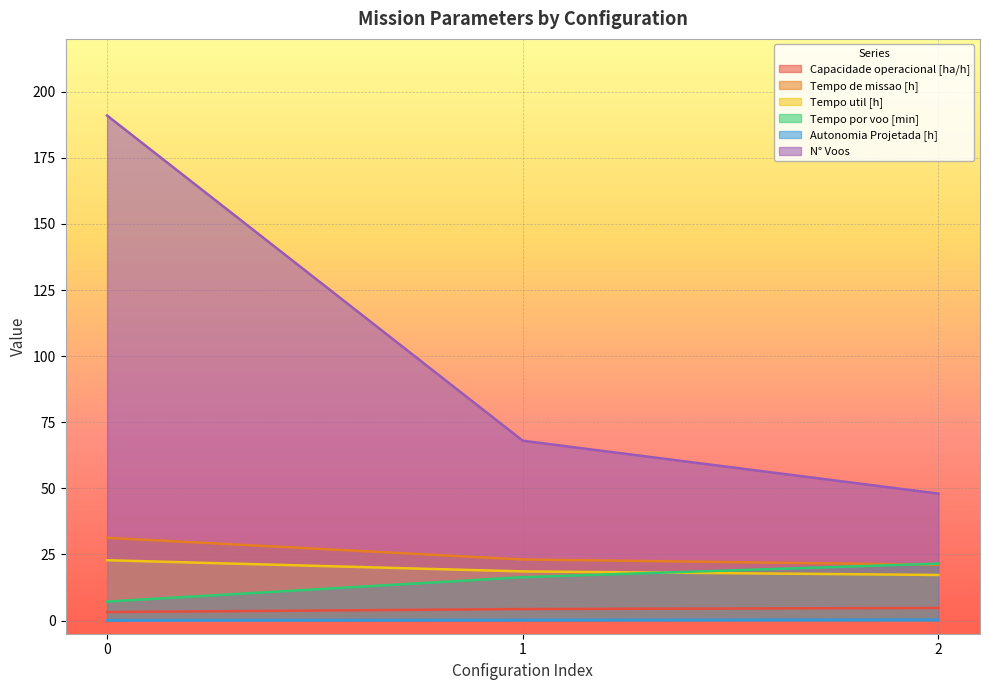

Between 1 and 0, which is larger?

1